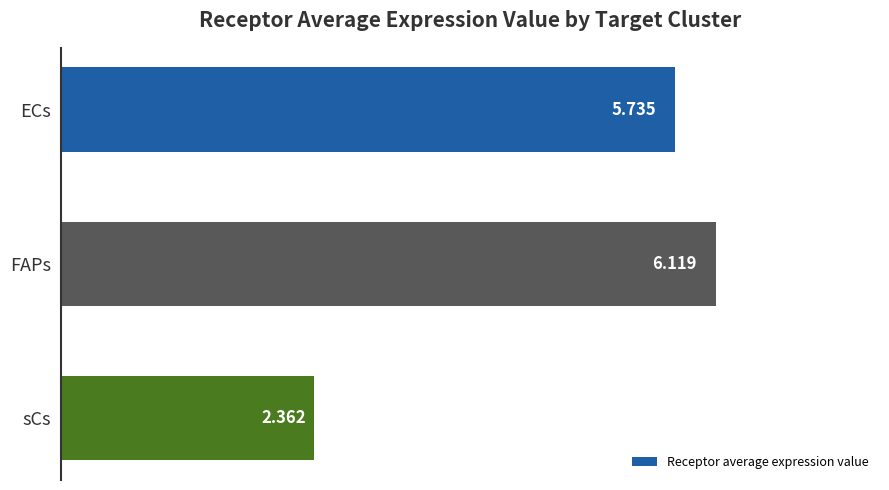

Which label corresponds to the smallest value in the chart?

sCs